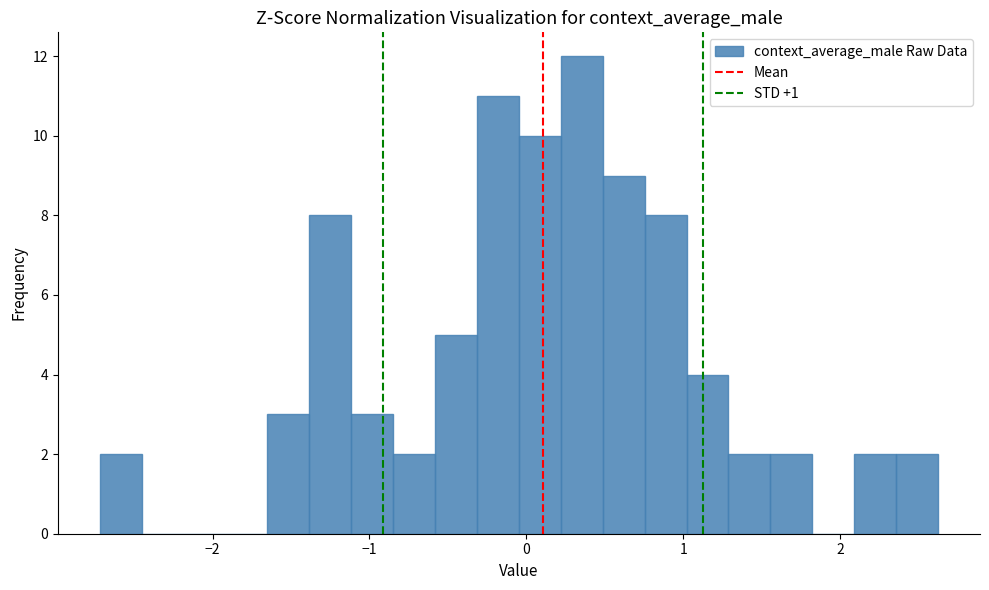

Read against the x-axis, roughly where is the centre of the tallest bar?

0.4